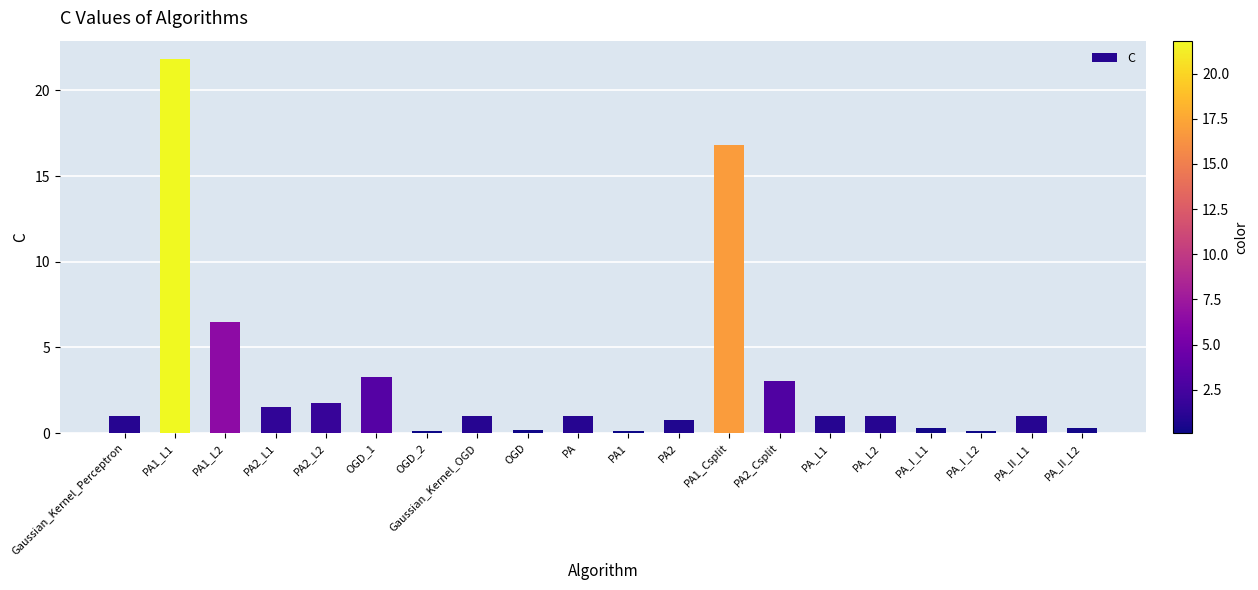

What is the average value?

3.1